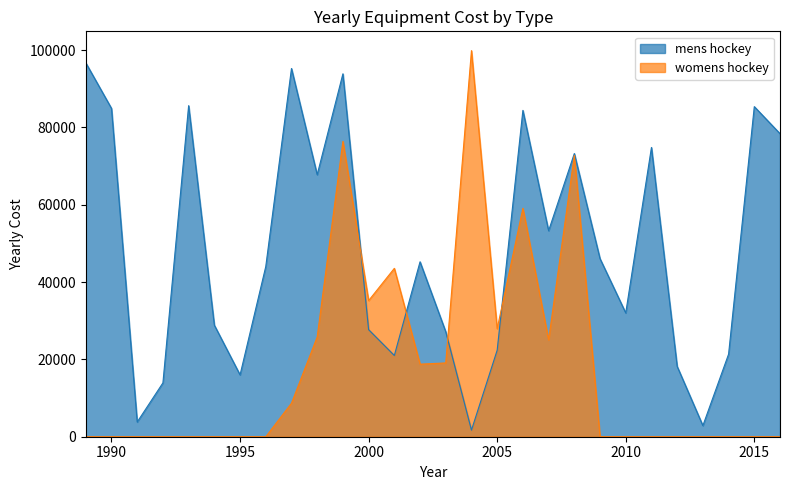

What is the sum of the womens hockey values at 1998 and 2015?

25801.7